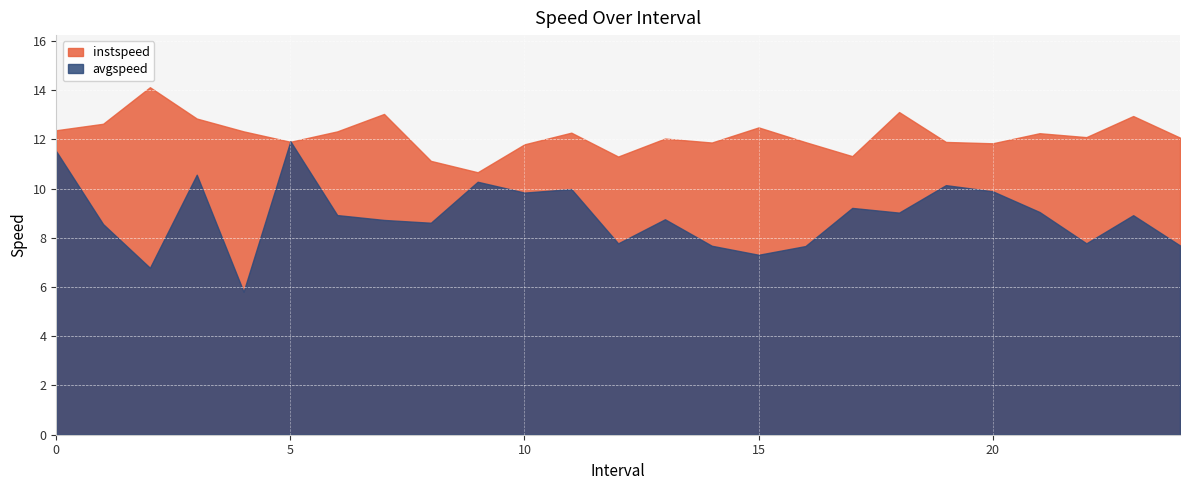

How many data points in instspeed are less than 12?

10